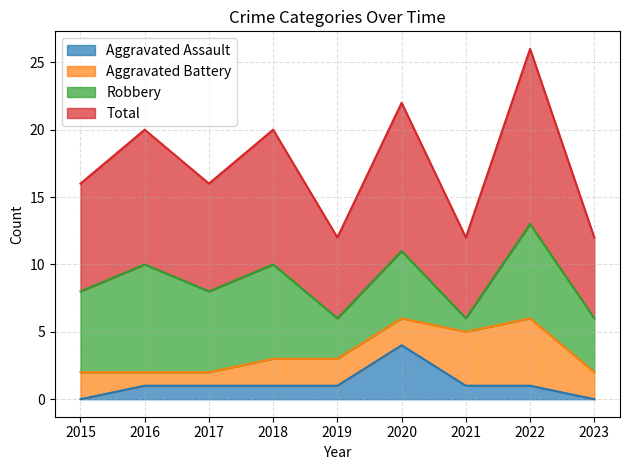

What is the value of the Aggravated Assault point at the 4th from the left?

1